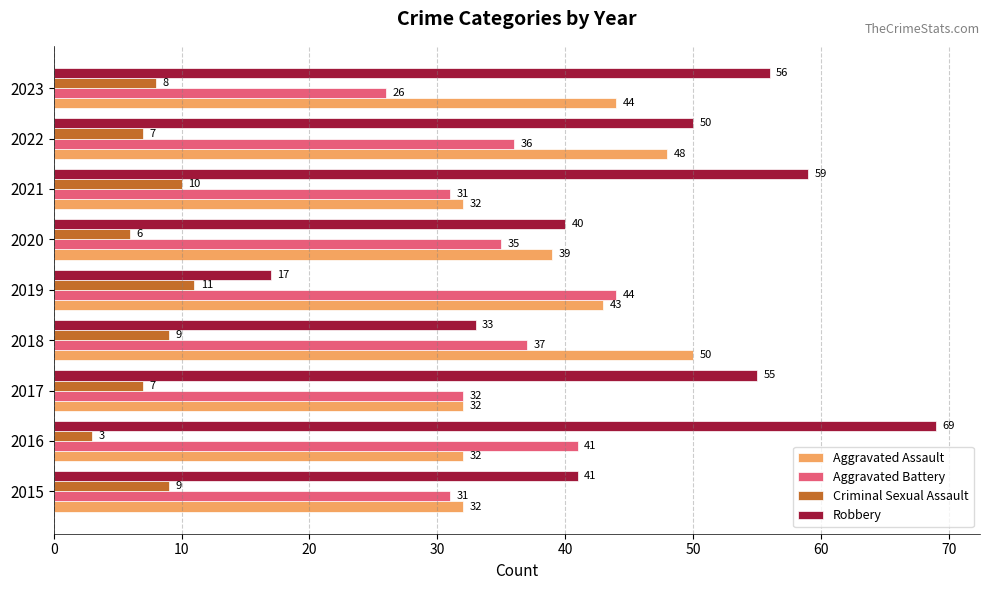

Rank the series by their maximum value, from highest to lowest.

Robbery, Aggravated Assault, Aggravated Battery, Criminal Sexual Assault